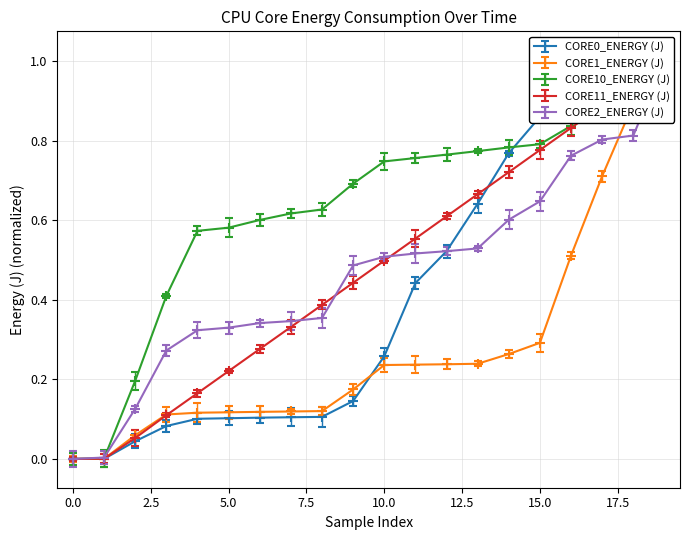

What is the value of the CORE2_ENERGY (J) point at the 3rd from the left?

0.1